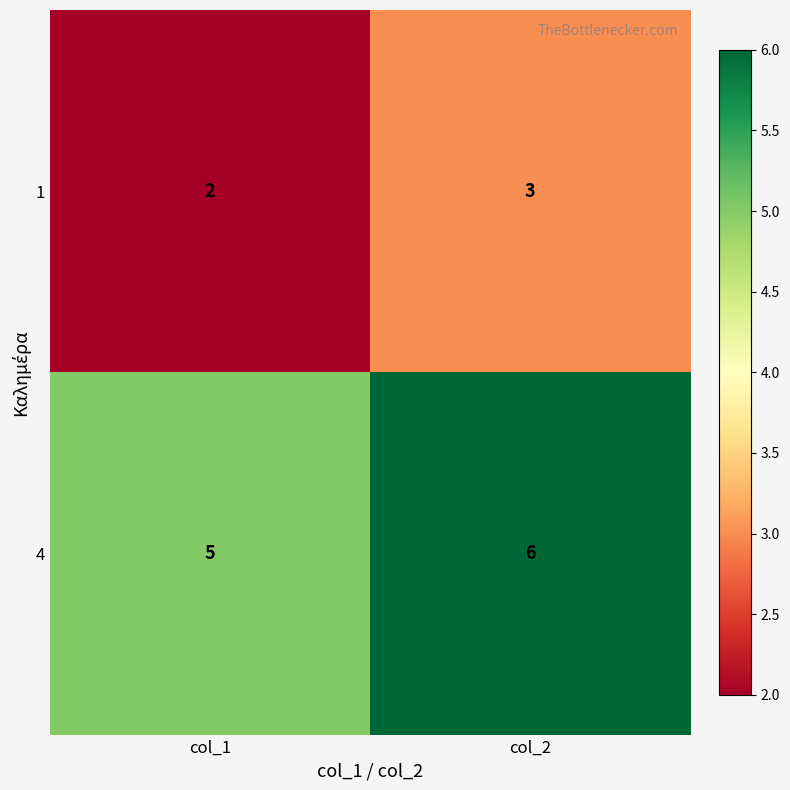

What is the difference between the highest and lowest values at col_2?

3